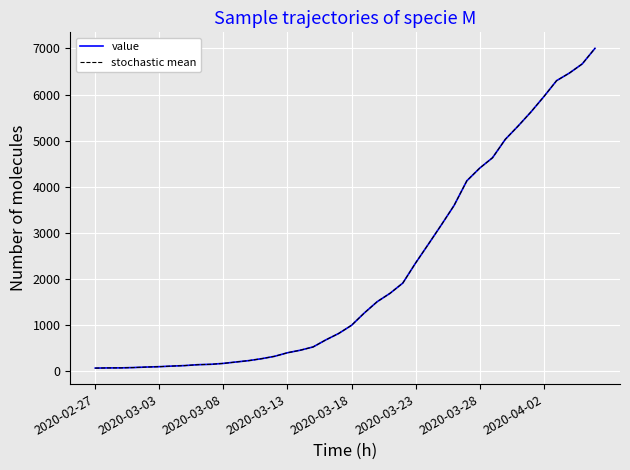

Does the chart have visible grid lines?

Yes